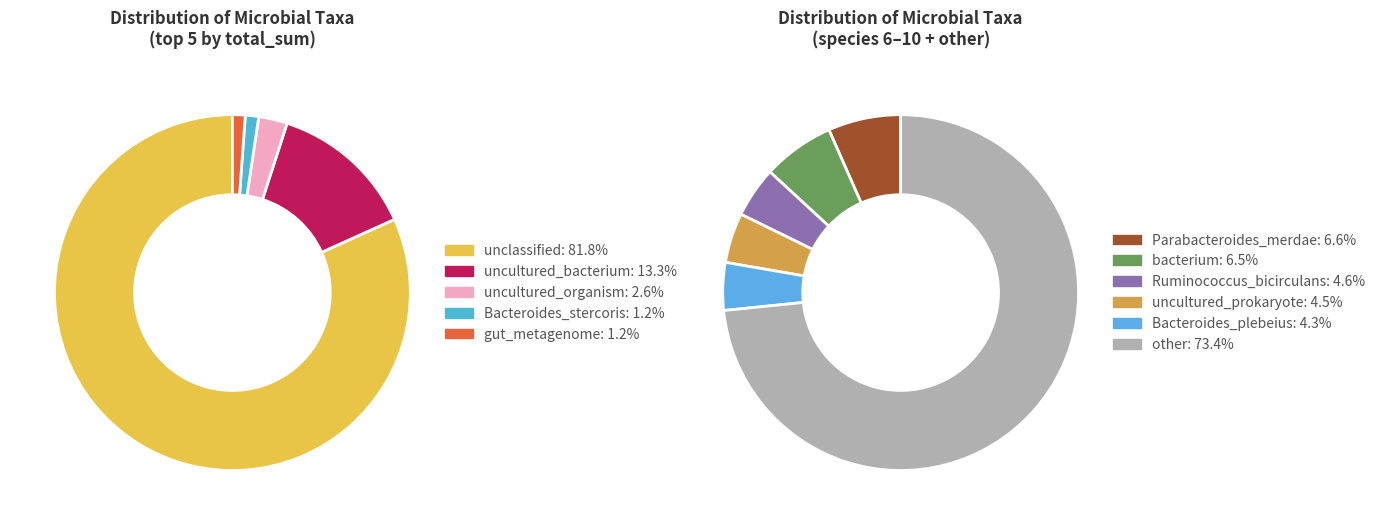

Which slice is the smallest?

Bacteroides_plebeius